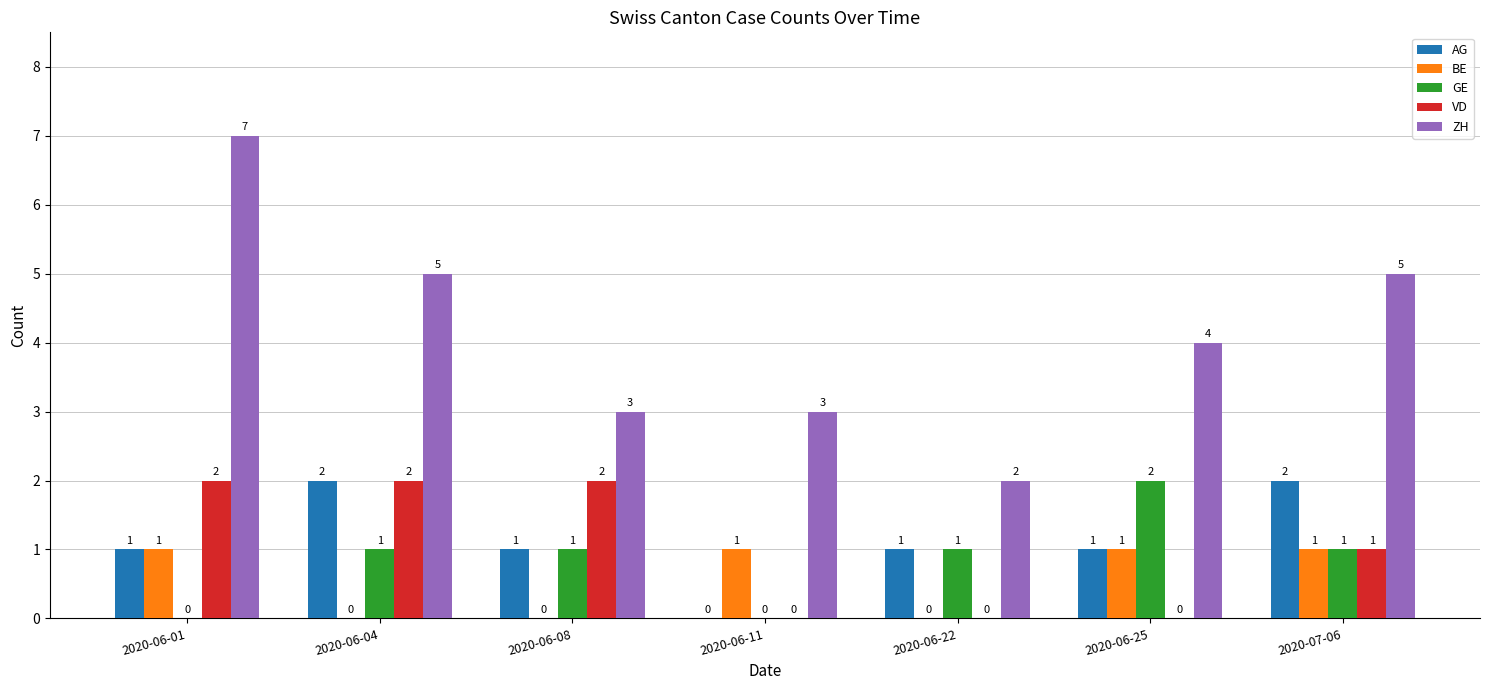

Reading right to left, list all the values displayed in this chart.

AG: 2	1	1	0	1	2	1
BE: 1	1	0	1	0	0	1
GE: 1	2	1	0	1	1	0
VD: 1	0	0	0	2	2	2
ZH: 5	4	2	3	3	5	7